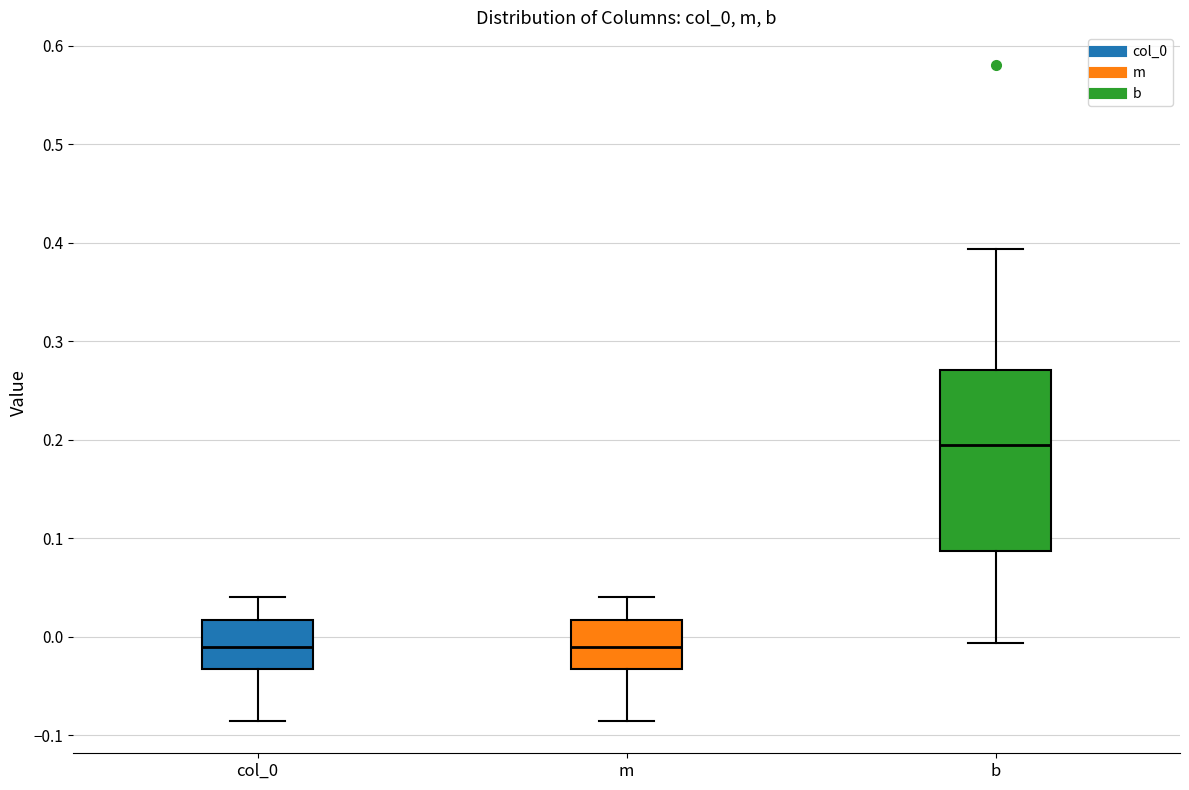

Which box's median line is the highest?

b